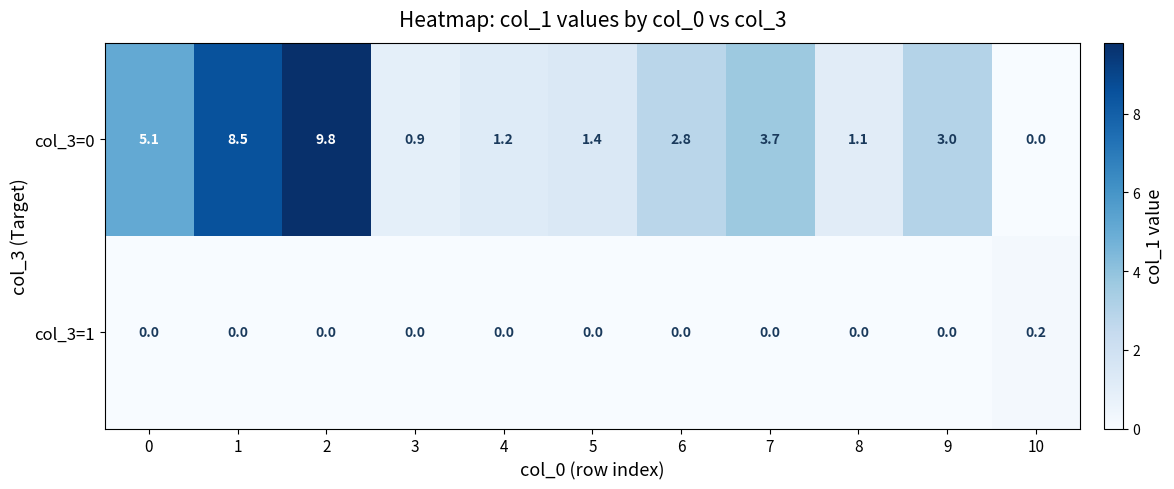

What is the sum of all col_3=0 values?

37.5